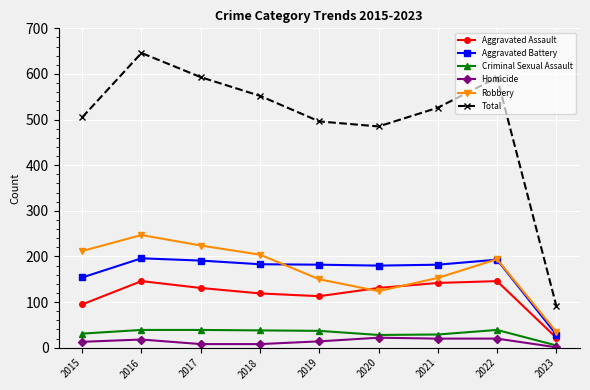

What are all the series names shown in the legend?

Aggravated Assault, Aggravated Battery, Criminal Sexual Assault, Homicide, Robbery, Total